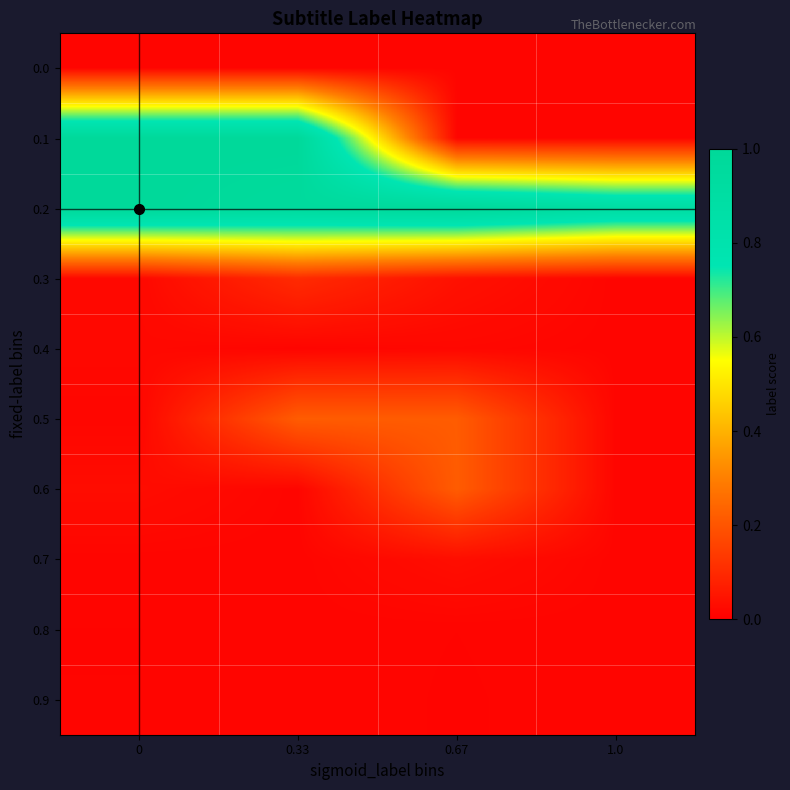

Rank the series by their maximum value, from lowest to highest.

0.8, 0.9, 0.0, 0.4, 0.7, 0.3, 0.6, 0.5, 0.1, 0.2